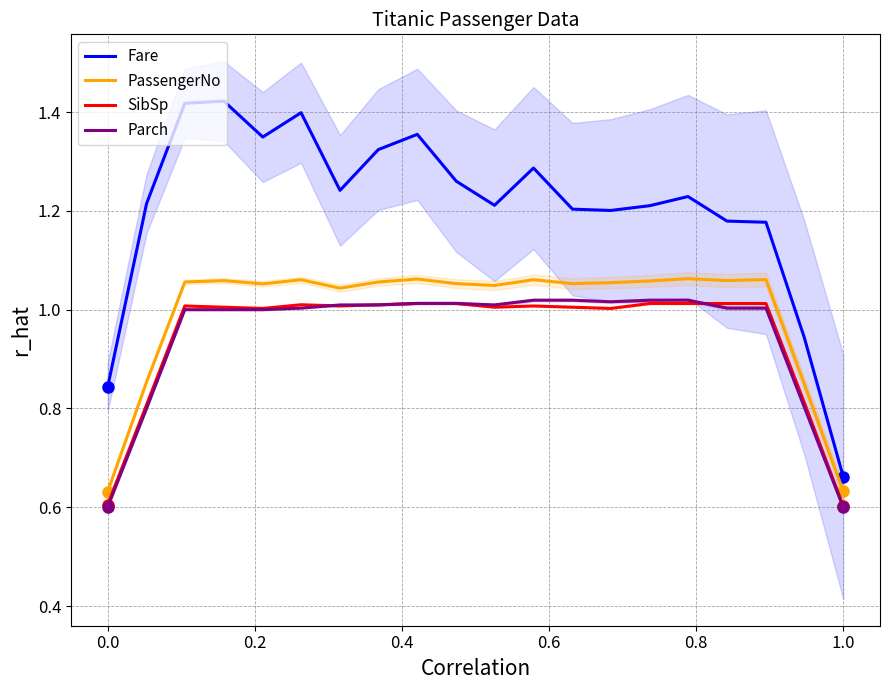

True or false: Fare and SibSp intersect in this chart.

False